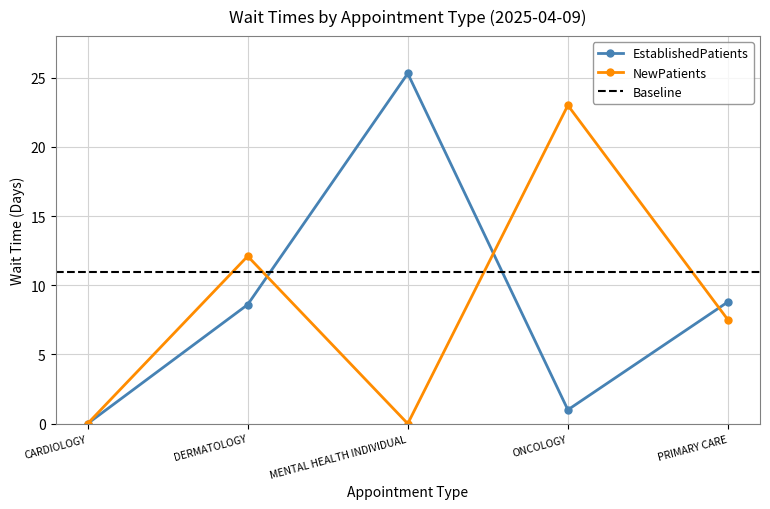

How many interior local valleys does the NewPatients series have?

1